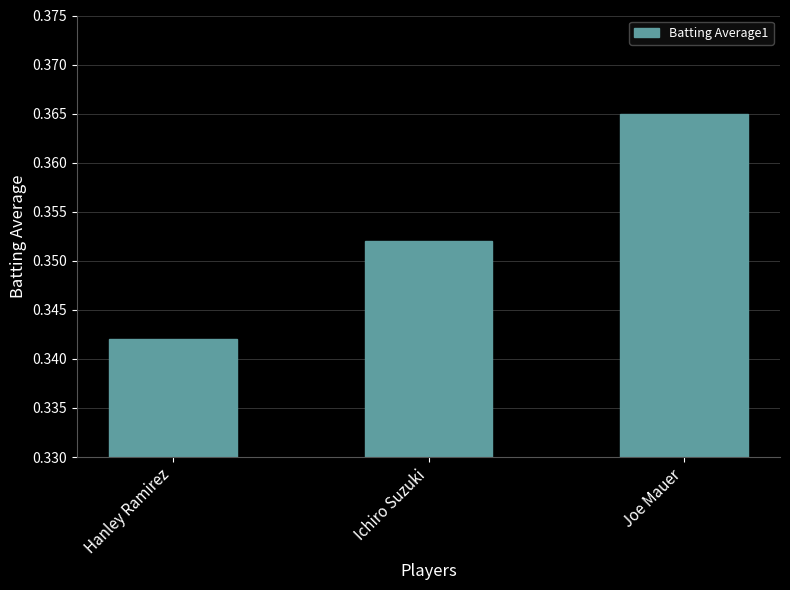

Count the values in the range 0 to 1.

3